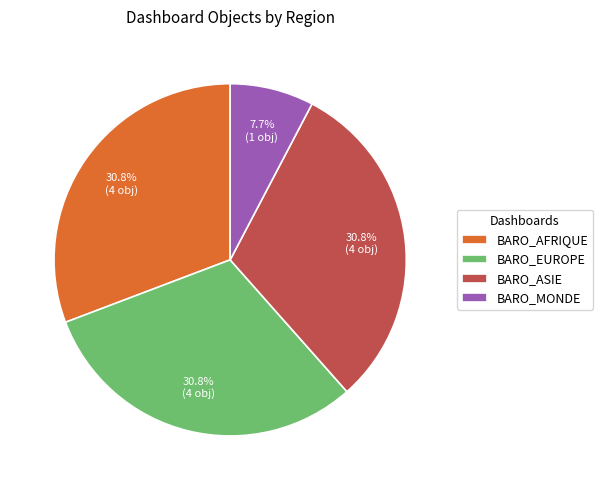

Count the number of slices in the pie.

4